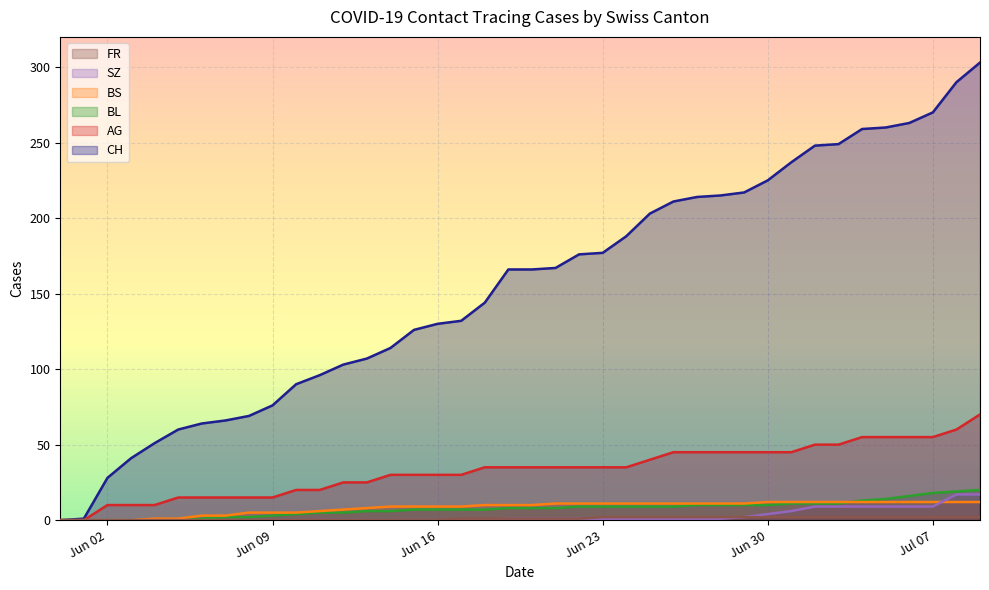

Which series has the largest total across all categories?

CH